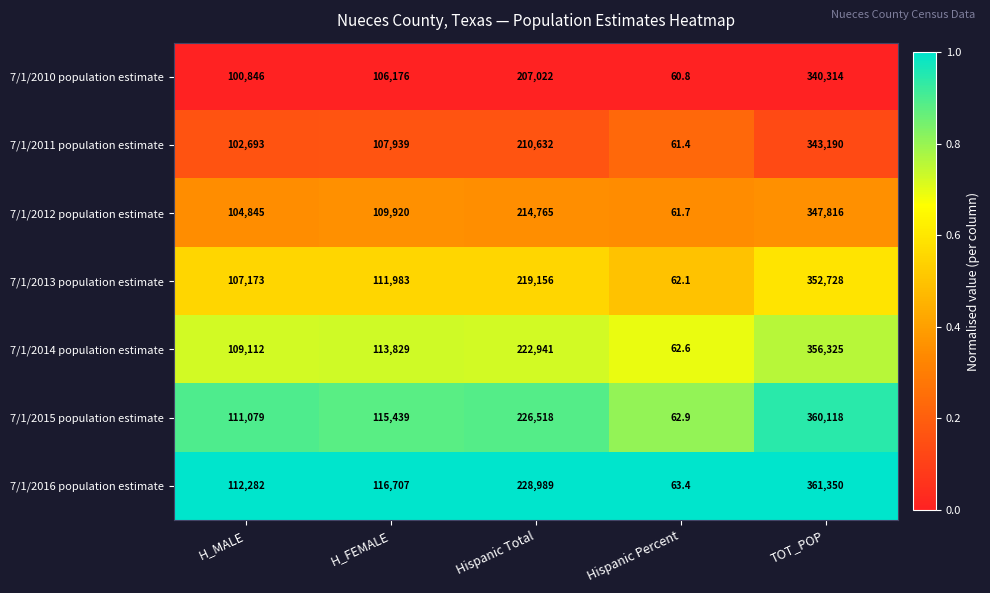

Is the value of 7/1/2016 population estimate at Hispanic Percent greater than the value of 7/1/2012 population estimate at TOT_POP?

No